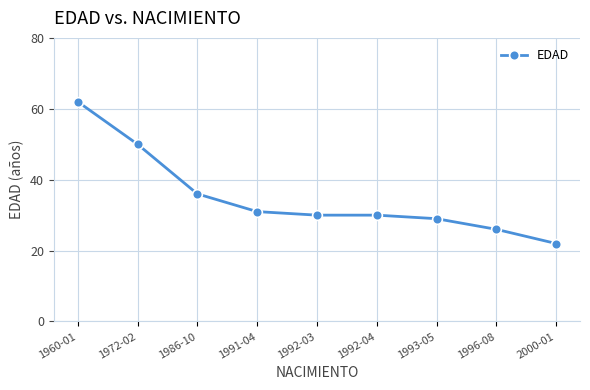

What value does the data have at 1986-10?

36